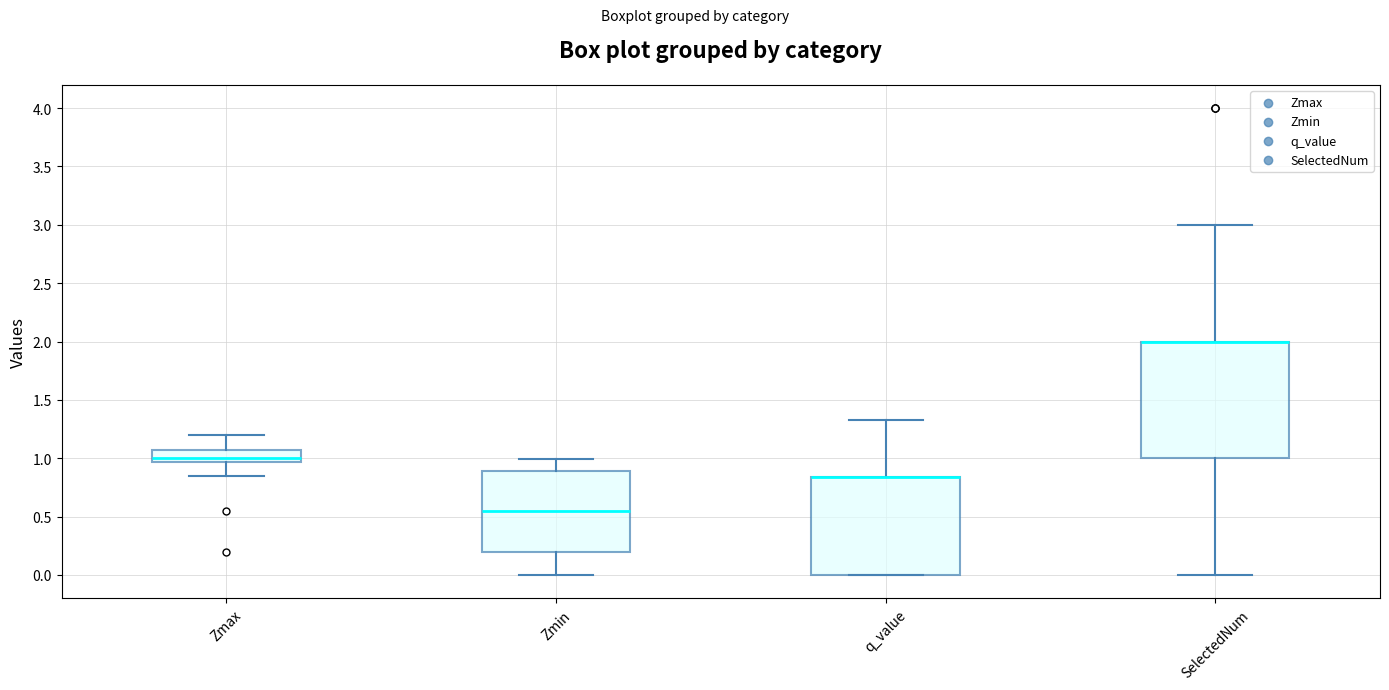

Comparing the boxes themselves (not the whiskers), which one is the tallest?

SelectedNum